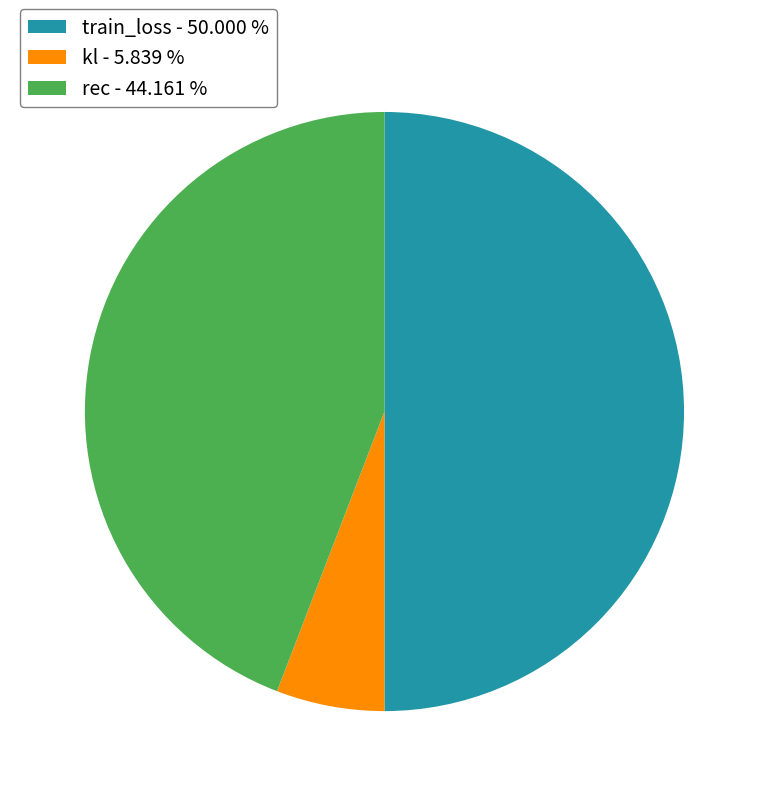

True or false: train_loss accounts for 50% of the total.

True